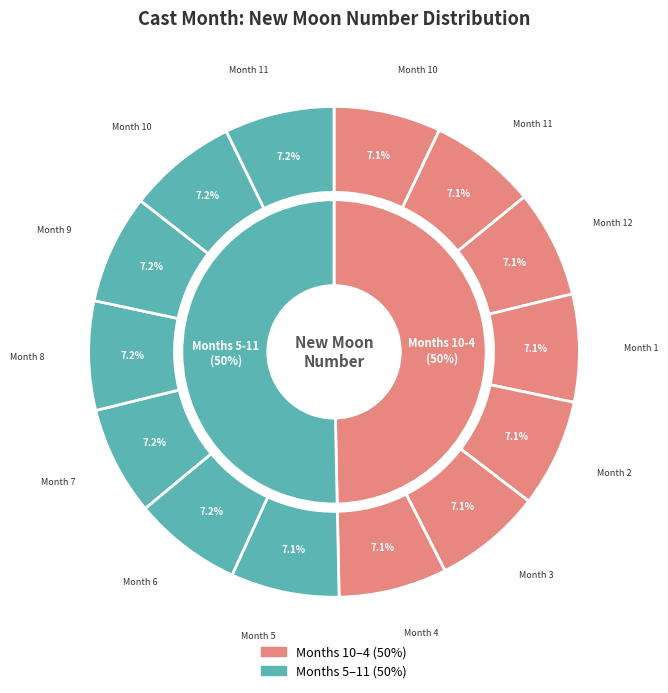

To the nearest percent, what portion does 8 represent?

7%